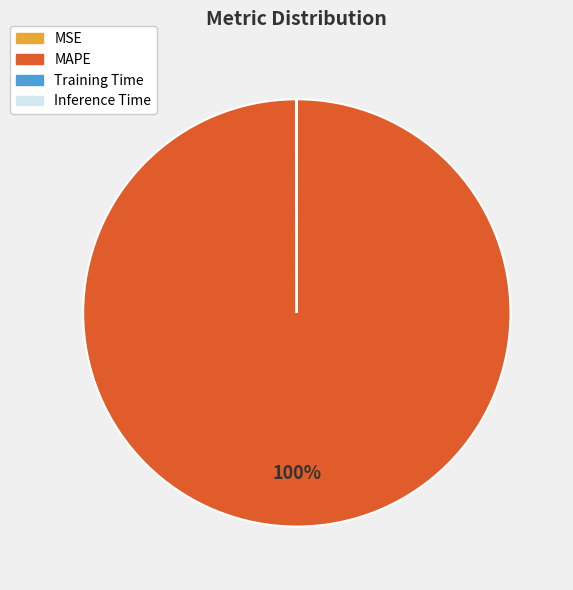

To the nearest percent, what is the difference between the largest and smallest slice percentages?

100%